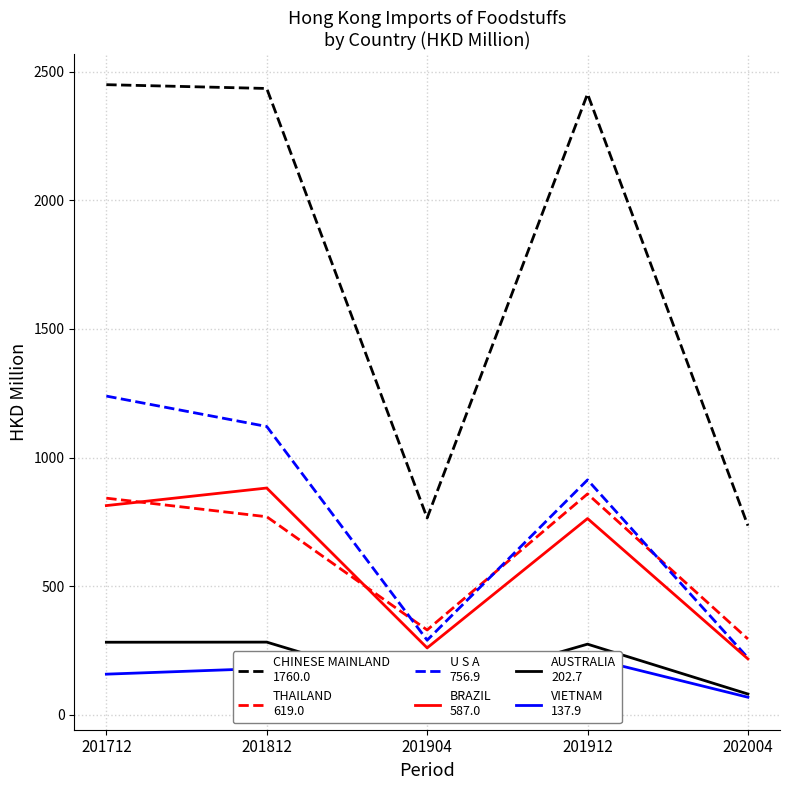

True or false: AUSTRALIA
202.7 and VIETNAM
137.9 intersect in this chart.

False